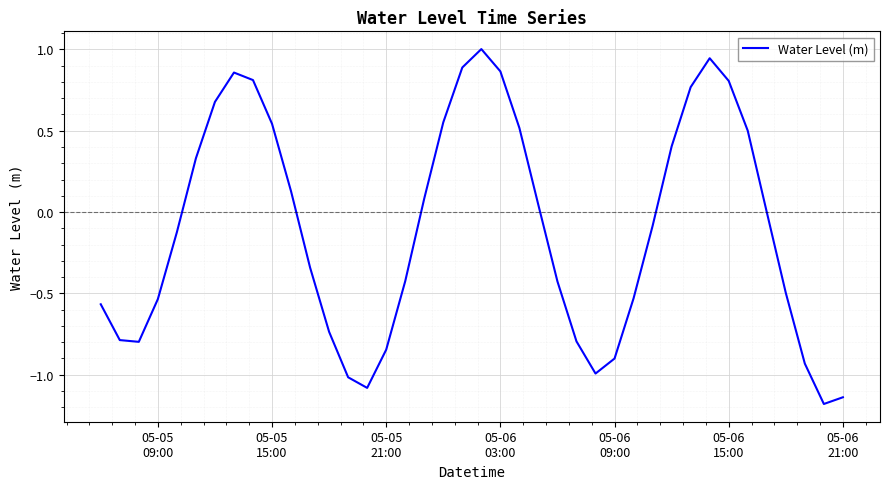

What is the difference between the maximum and minimum values?

2.2